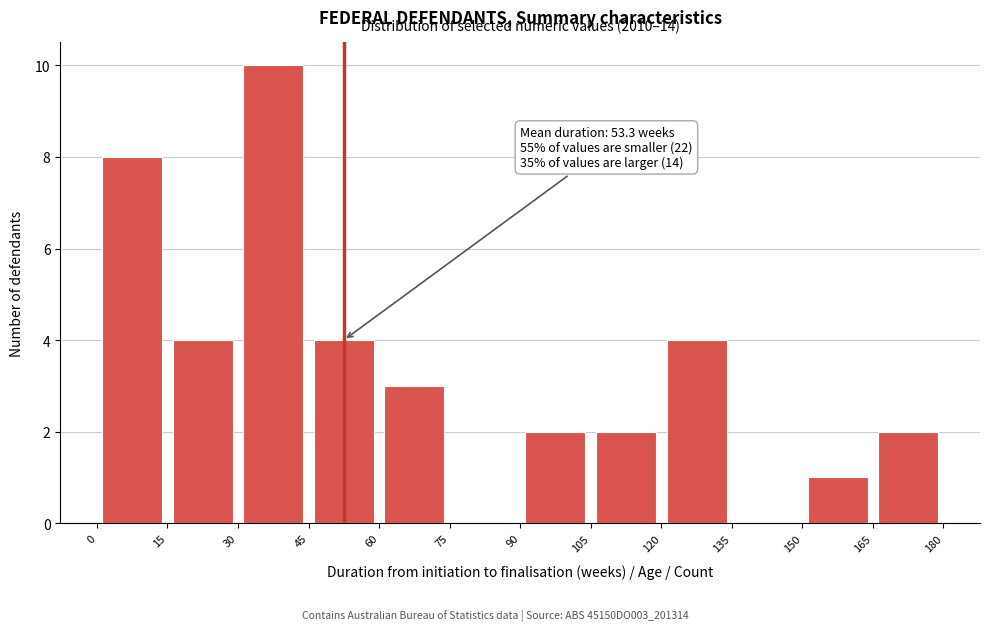

Over which range of the x-axis is the bar tallest?

30 to 45